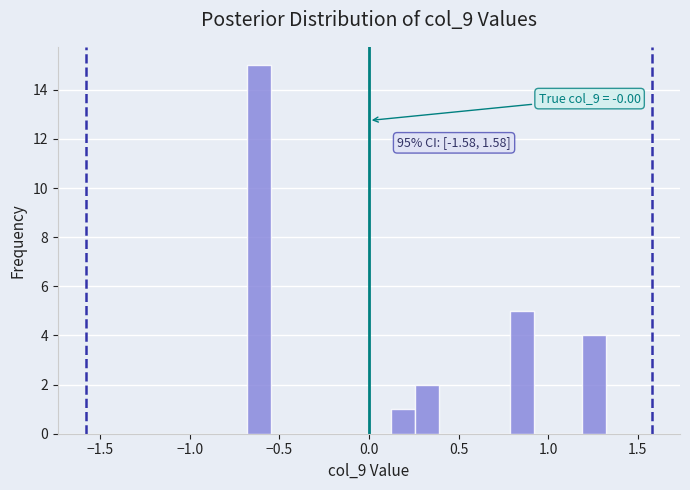

Read against the x-axis, roughly where is the centre of the tallest bar?

-0.60